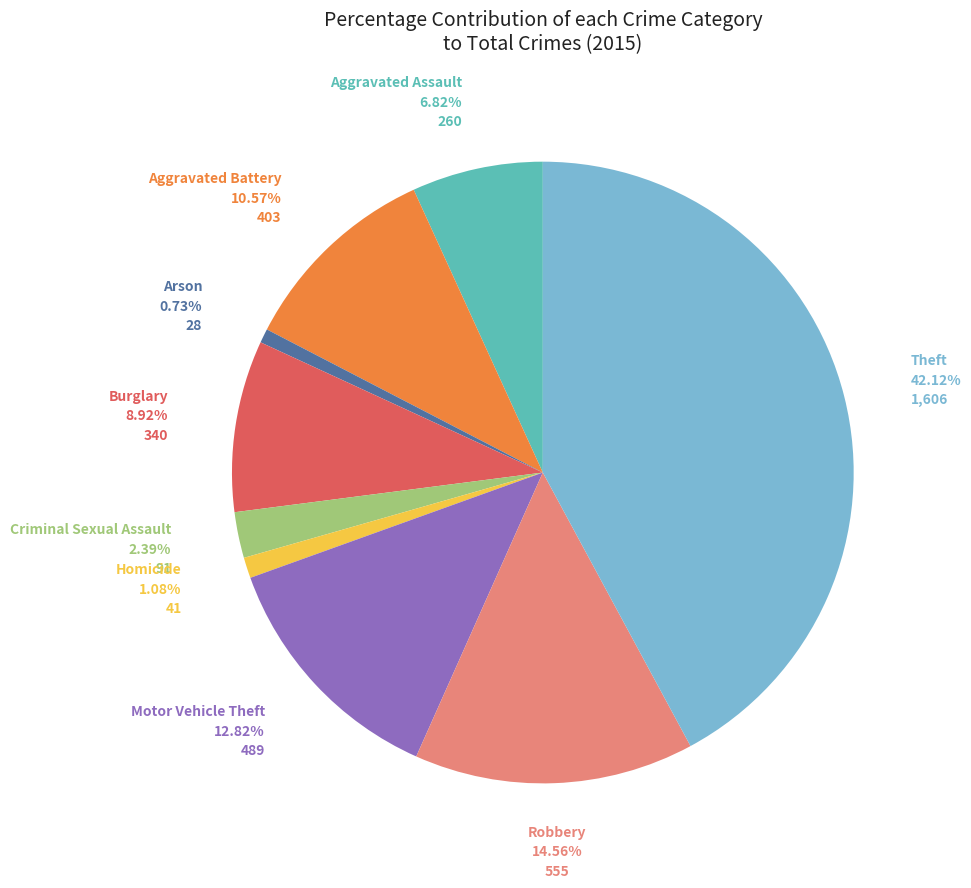

What is the largest slice in the pie chart?

Theft